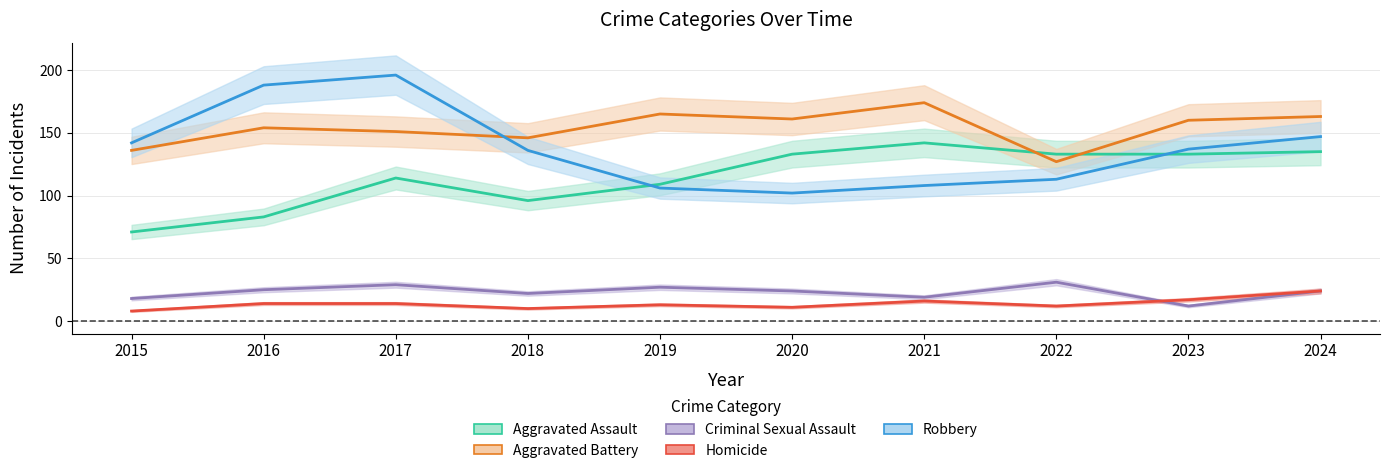

How many values in the Robbery series are below 137?

5